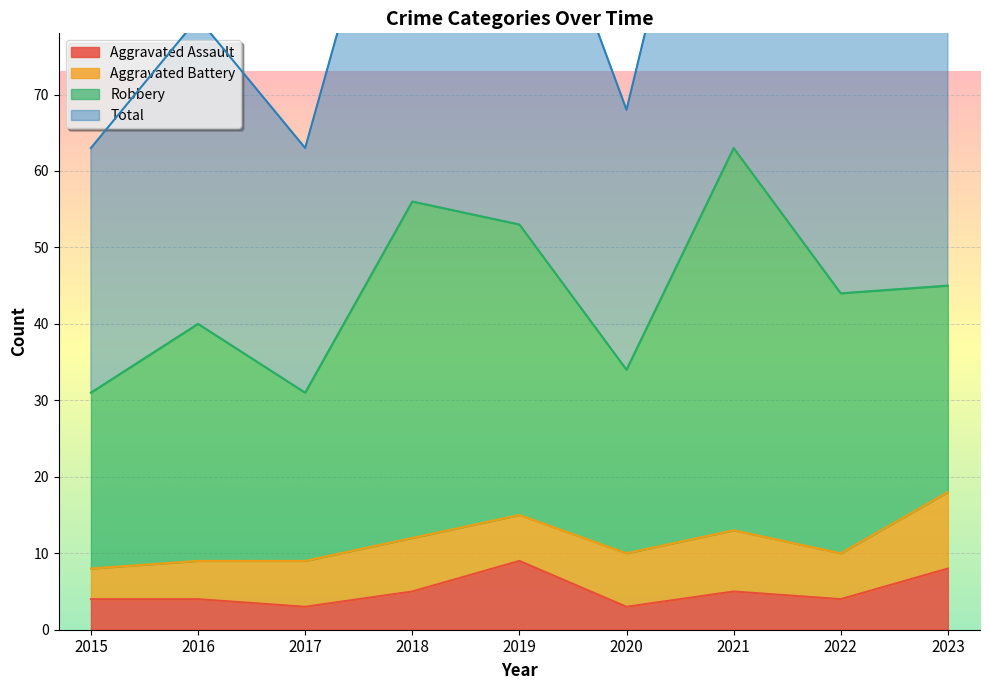

The Aggravated Assault series shows 8 at 2023. True or false?

True